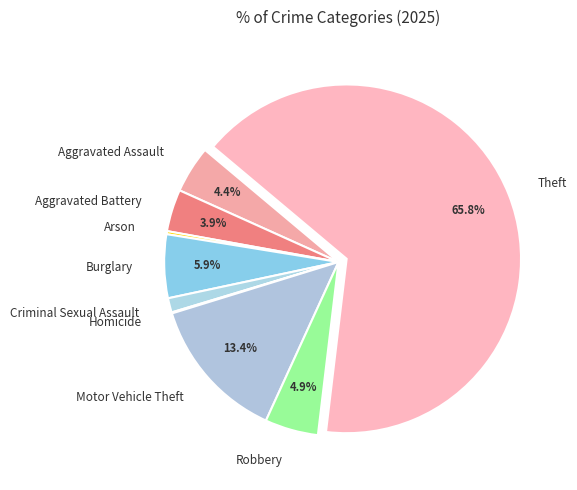

Which has a higher value, Burglary or Theft?

Theft